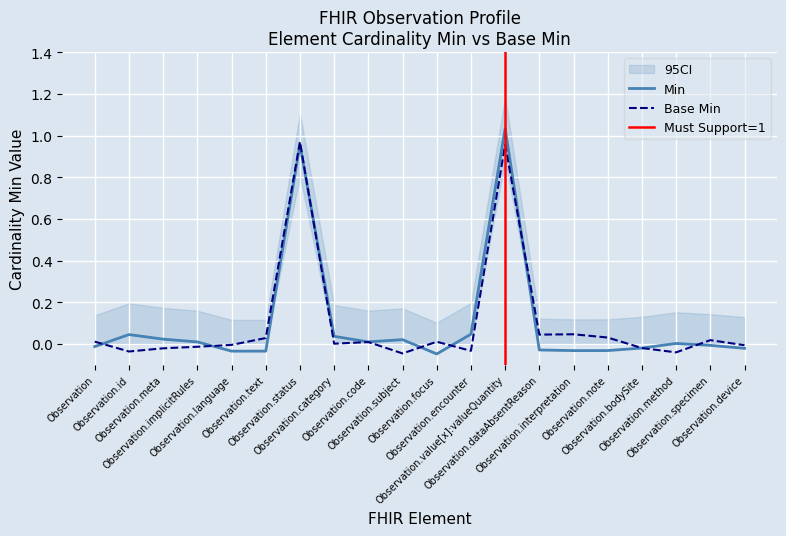

Rank the series by their average value, from lowest to highest.

Min, Base Min